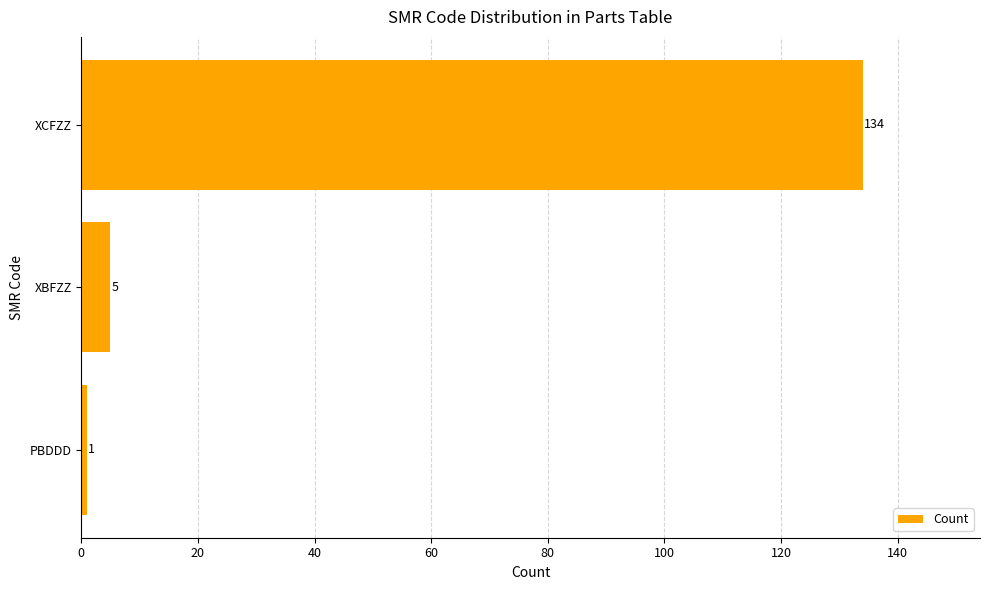

Rank the categories by value from lowest to highest.

PBDDD, XBFZZ, XCFZZ